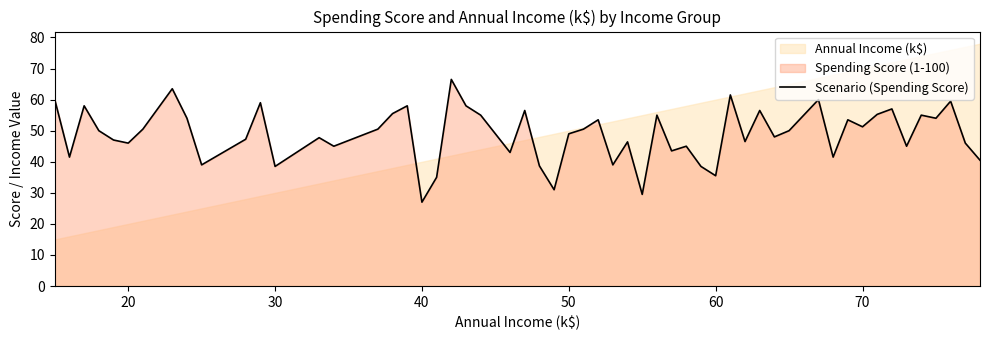

What is the highest value of the Scenario (Spending Score) series?

66.5